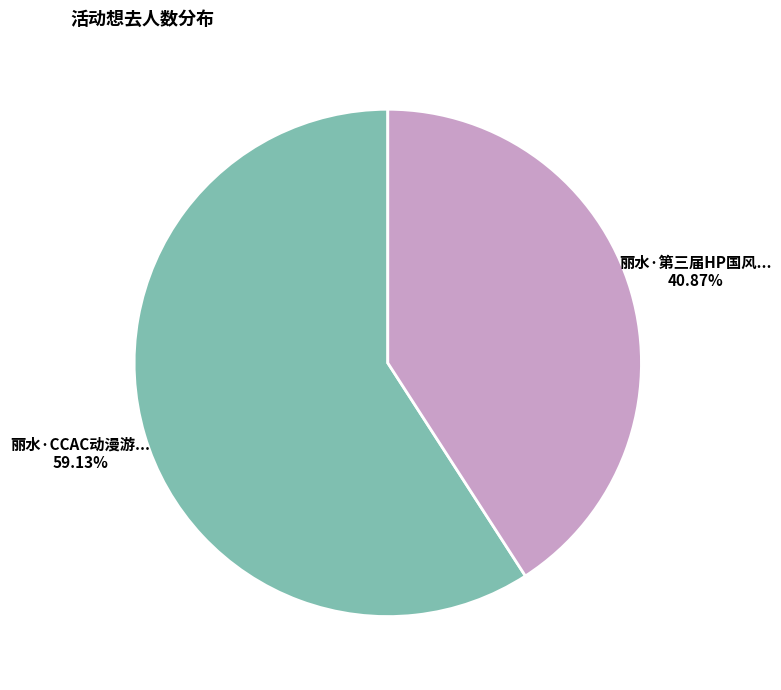

How many segments does this pie chart have?

2